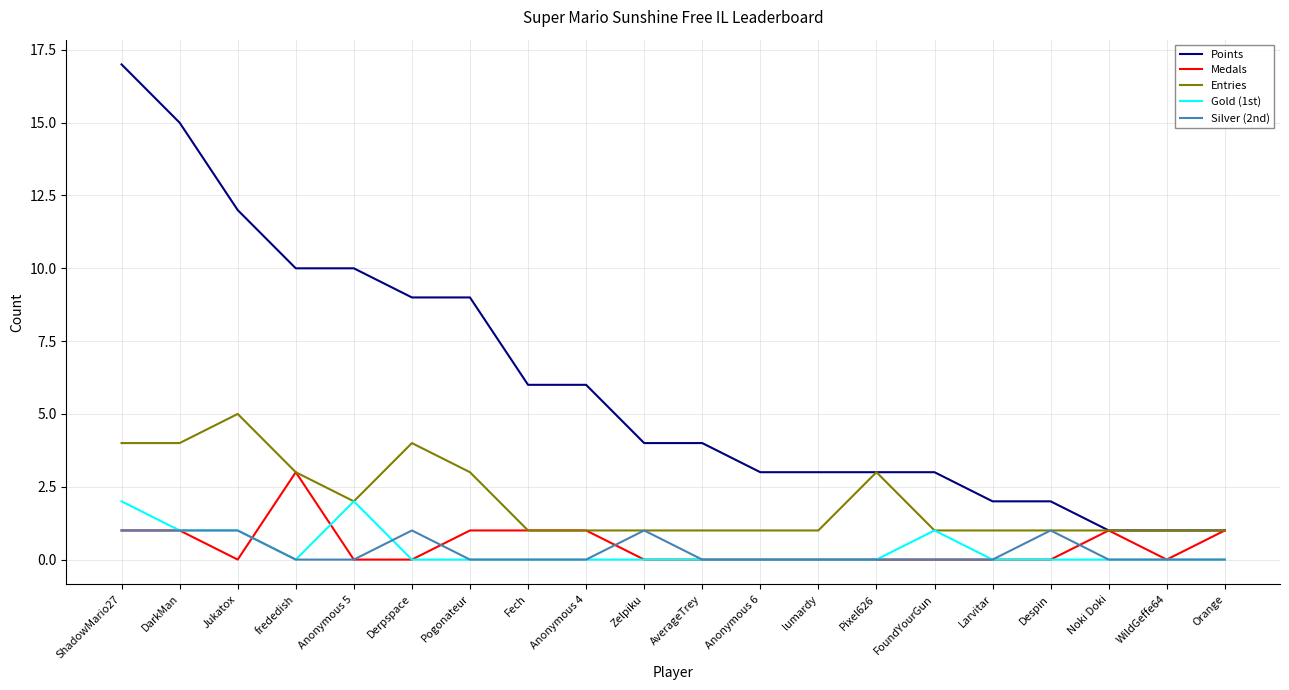

Where is the first local minimum for Medals?

Jukatox